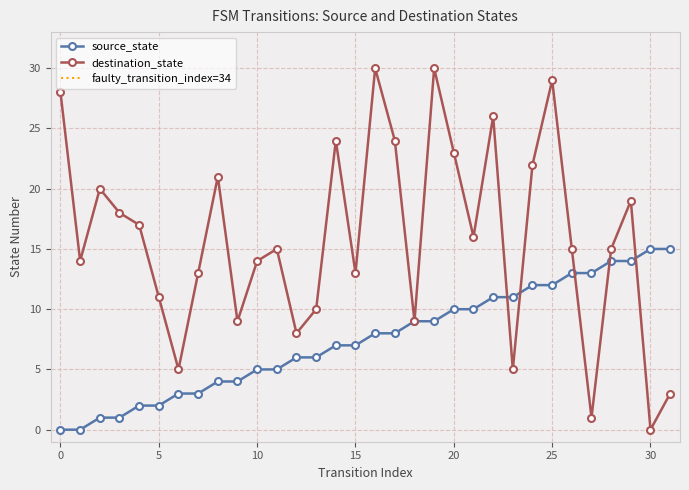

At which label does destination_state reach its minimum?

30